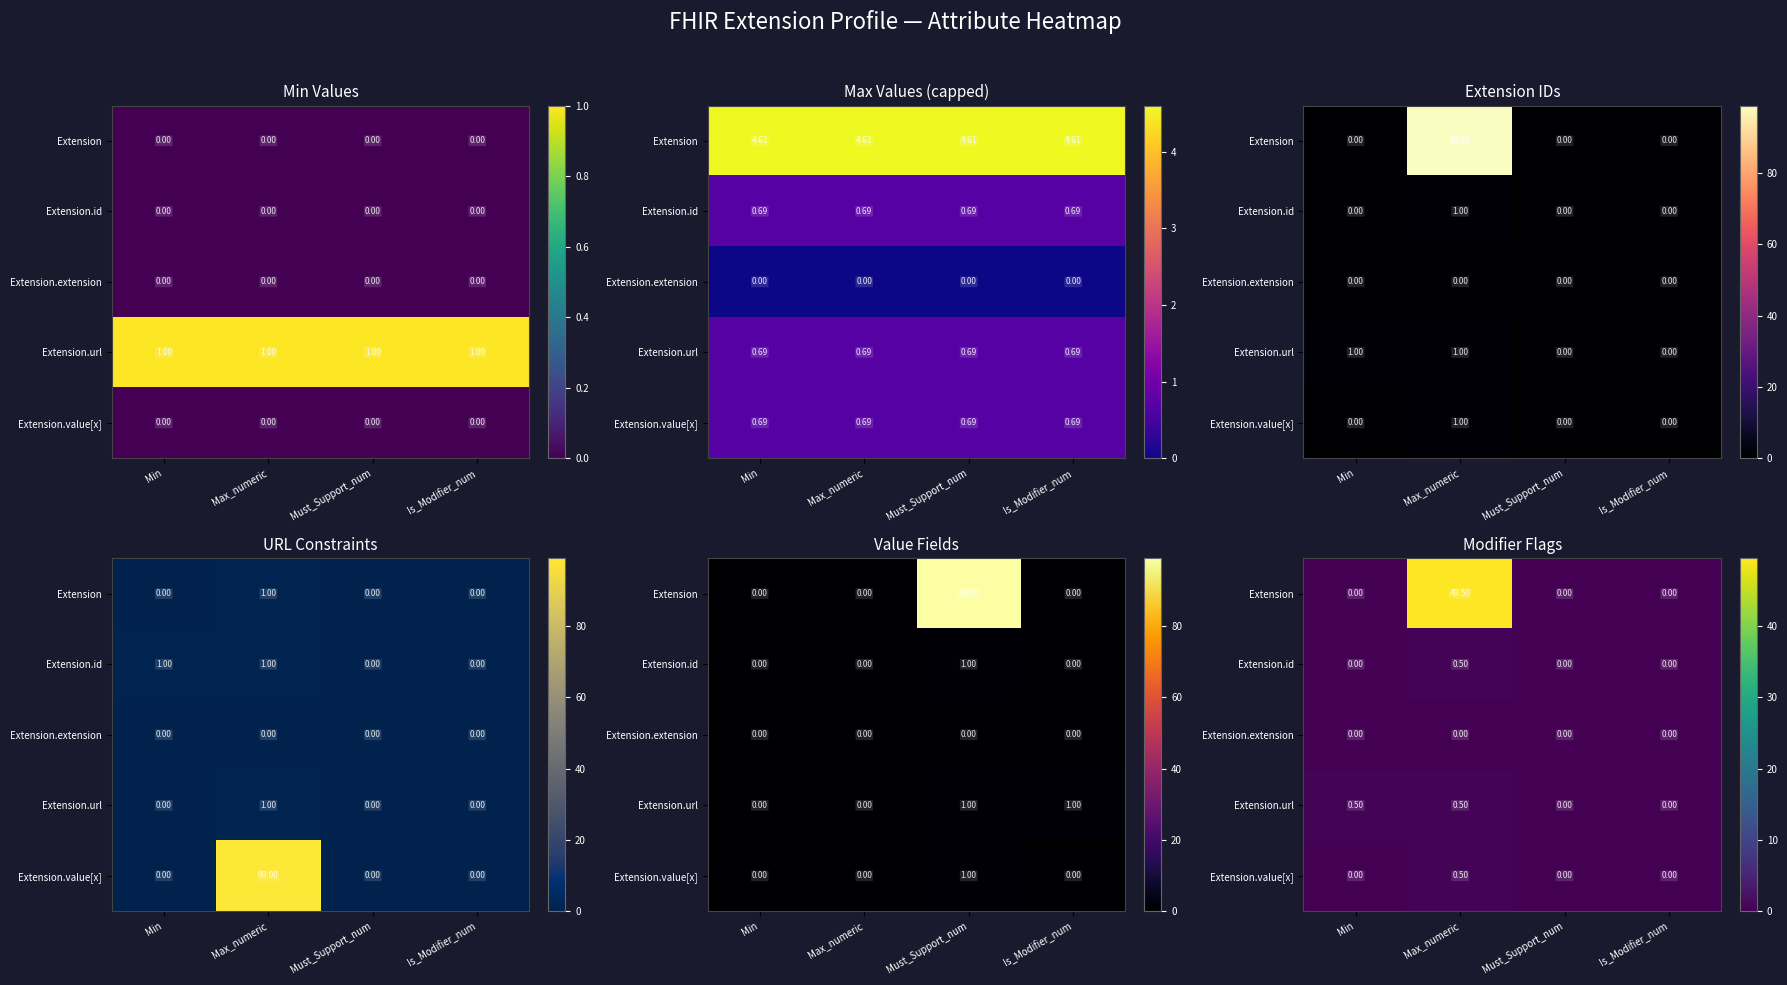

Which label corresponds to the smallest value in the chart?

Min